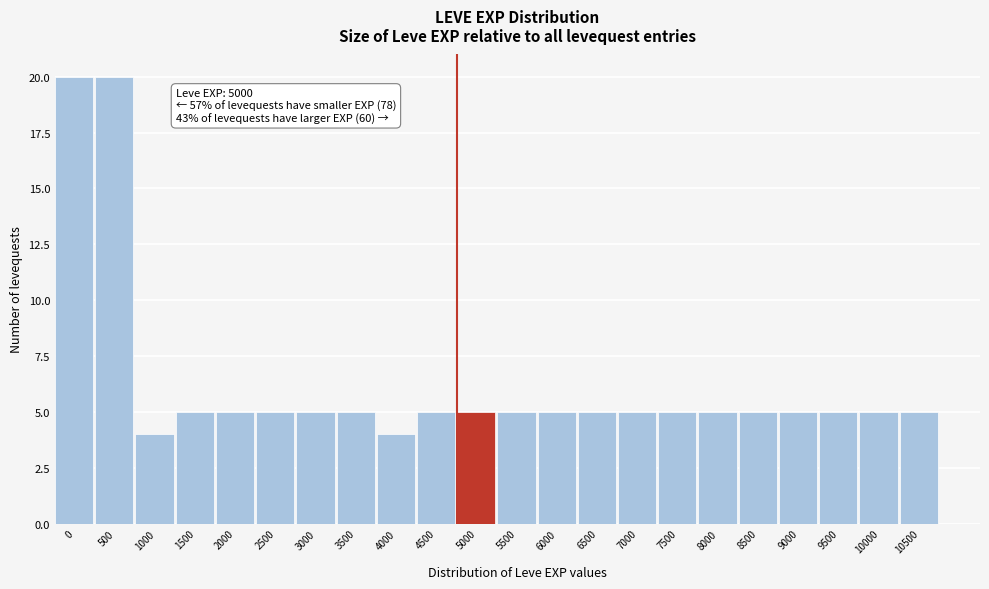

Reading left to right, list all the values displayed in this chart.

20	20	4	5	5	5	5	5	4	5	5	5	5	5	5	5	5	5	5	5	5	5